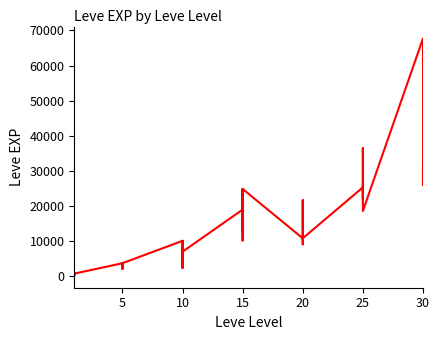

How many series are shown in this chart?

1